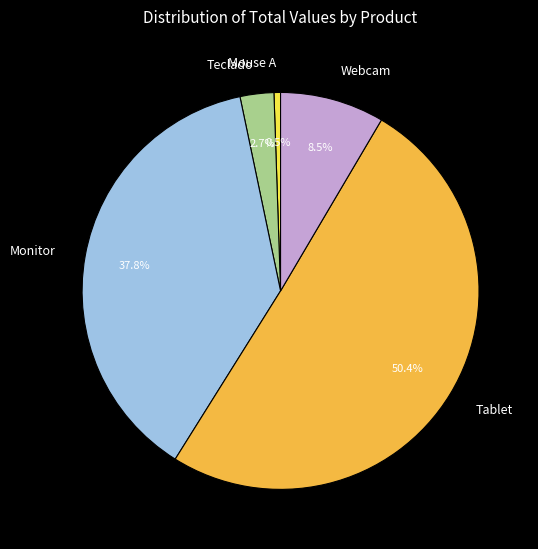

Is there any slice that represents more than half of the pie?

Yes